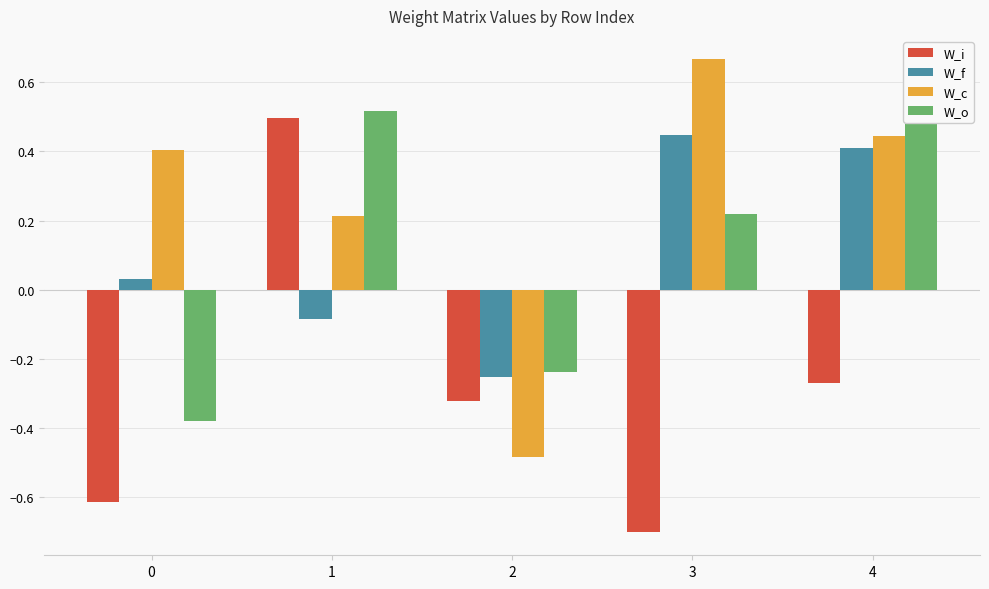

Is the value of W_i at 0 greater than the value of W_f at 4?

No